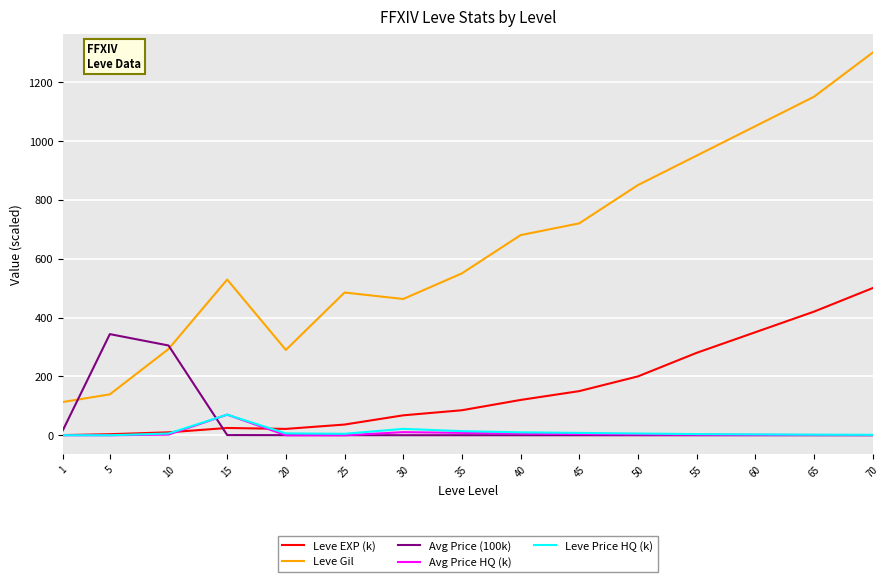

True or false: Leve EXP (k) and Avg Price (100k) cross at least once.

True